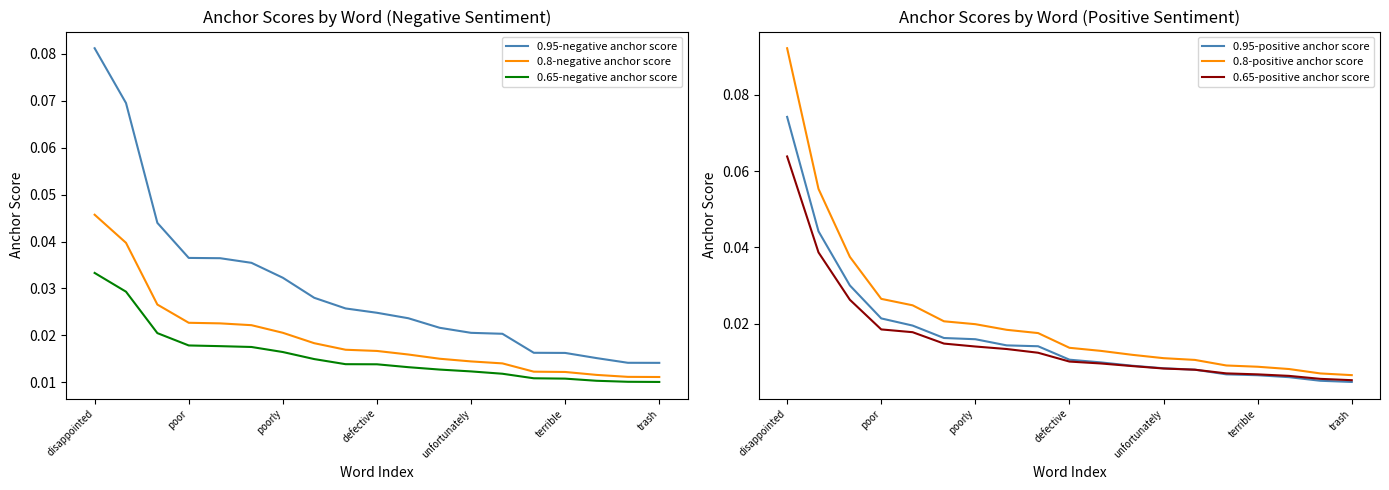

What is the sum of all 0.95-negative anchor score values?

0.6